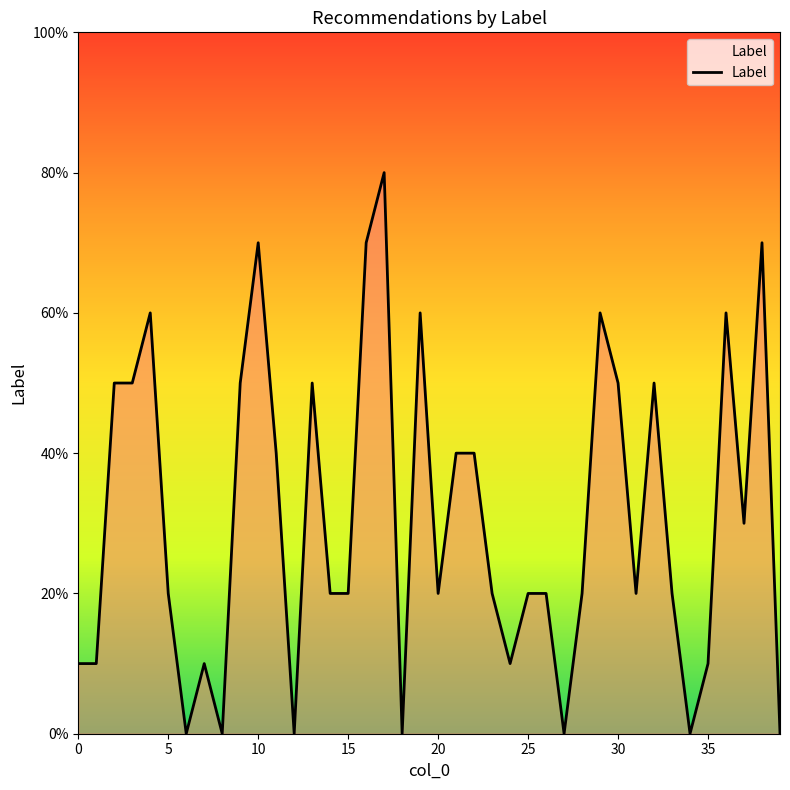

What is the label of the 27th point from the right?

13